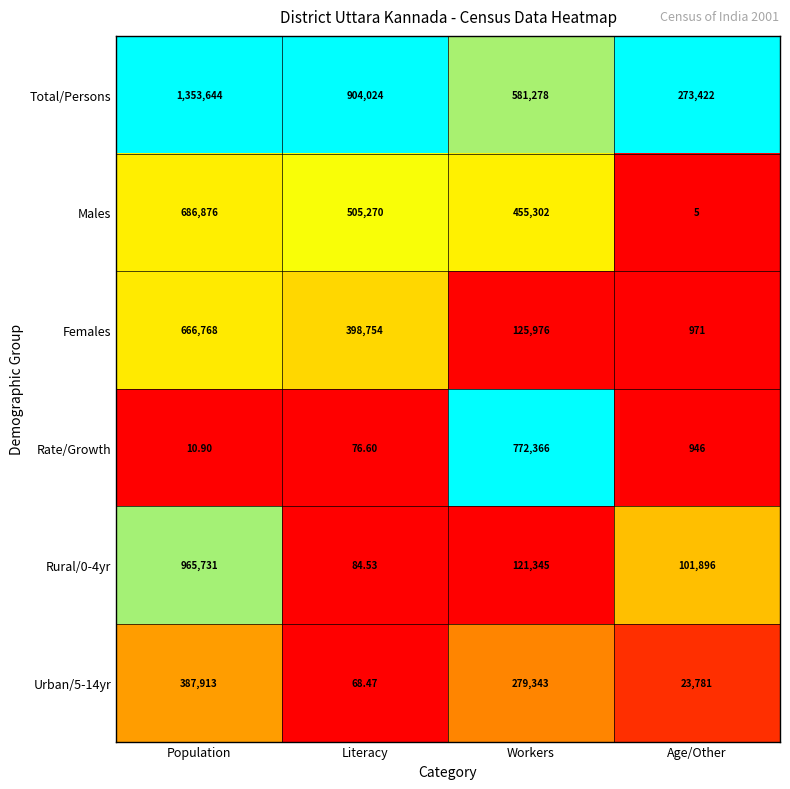

At which category is the sum across all series the highest?

Population